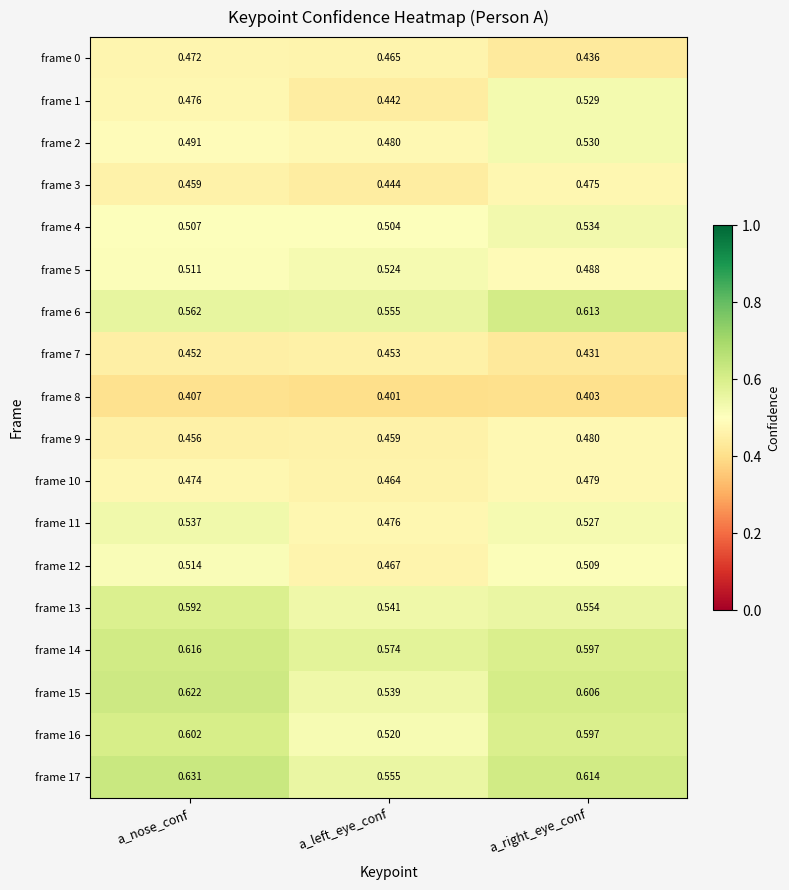

Is the value of frame 16 at a_nose_conf greater than the value of frame 9 at a_right_eye_conf?

Yes